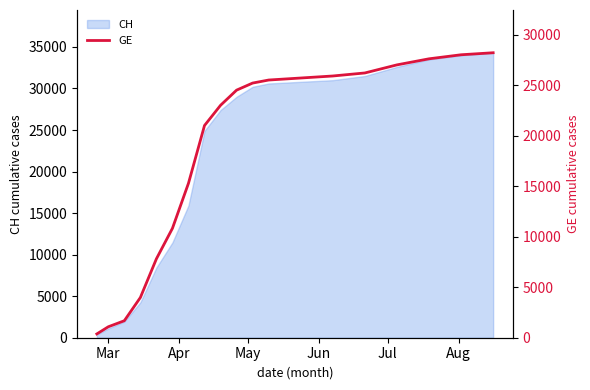

Which label corresponds to the smallest value in the chart?

Mar